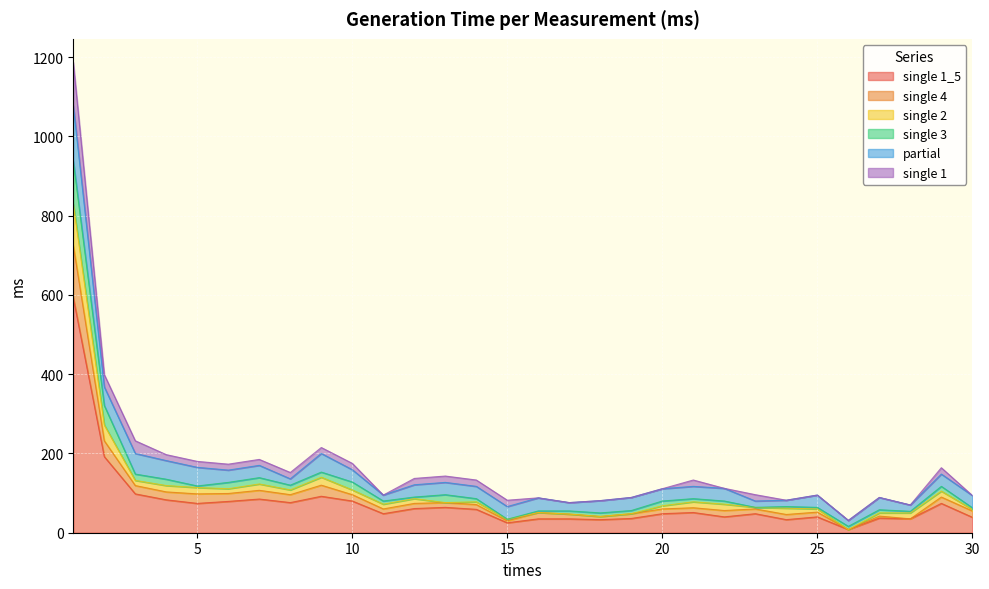

What is the spread (max minus min) of values at 4?

68